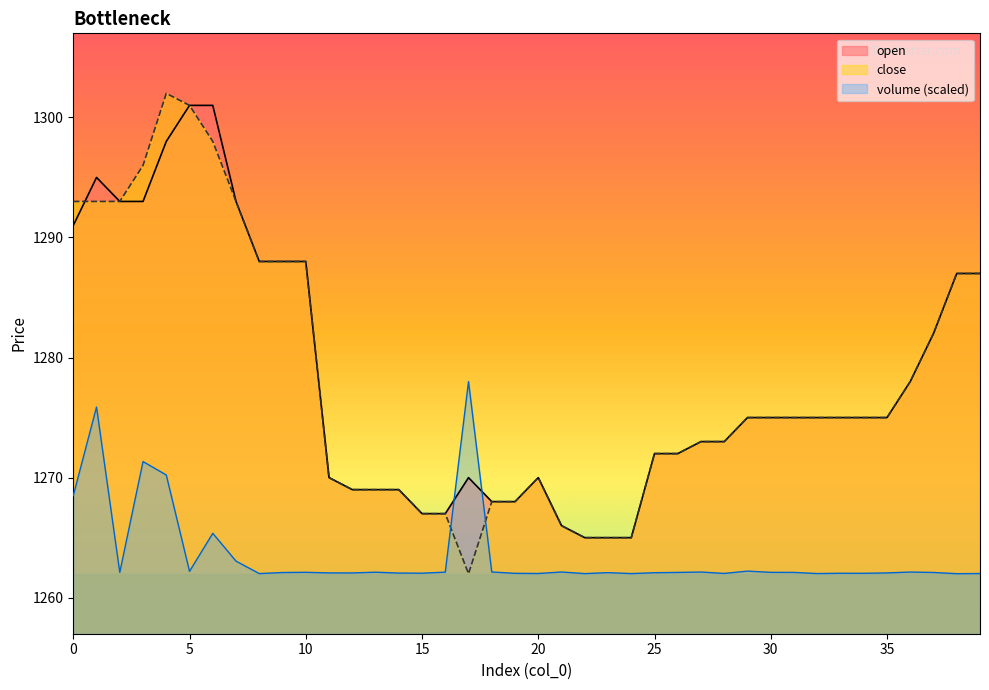

What is the approximate value of close at 16?

1267